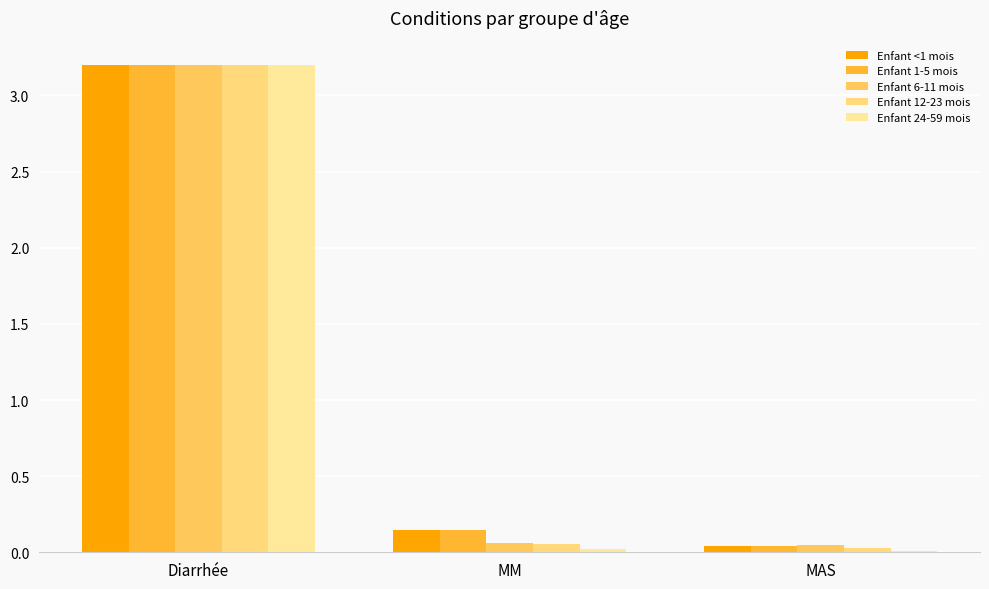

Count the number of data series in this chart.

5